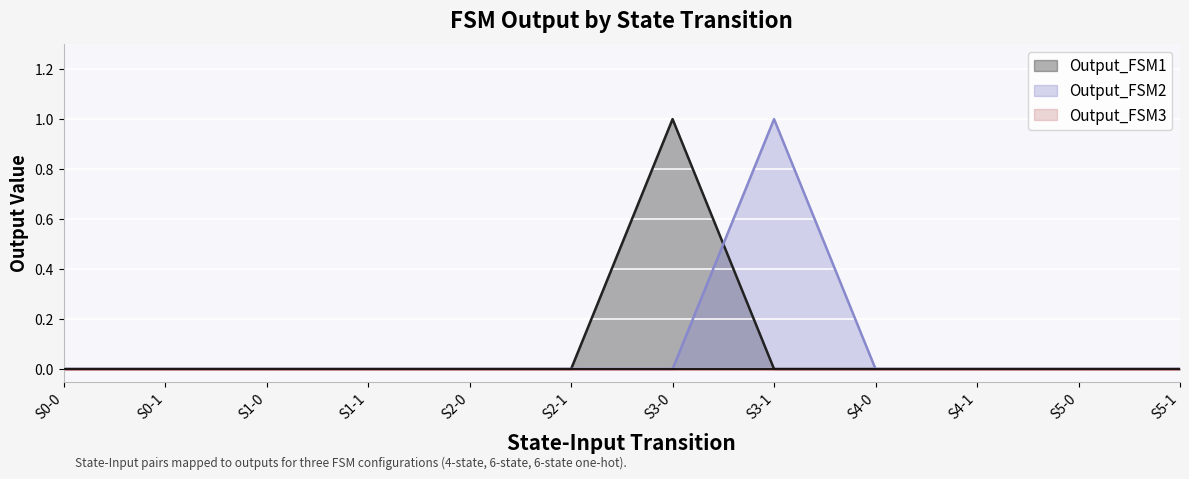

True or false: Output_FSM2 has a value of 0 at S1-1.

True